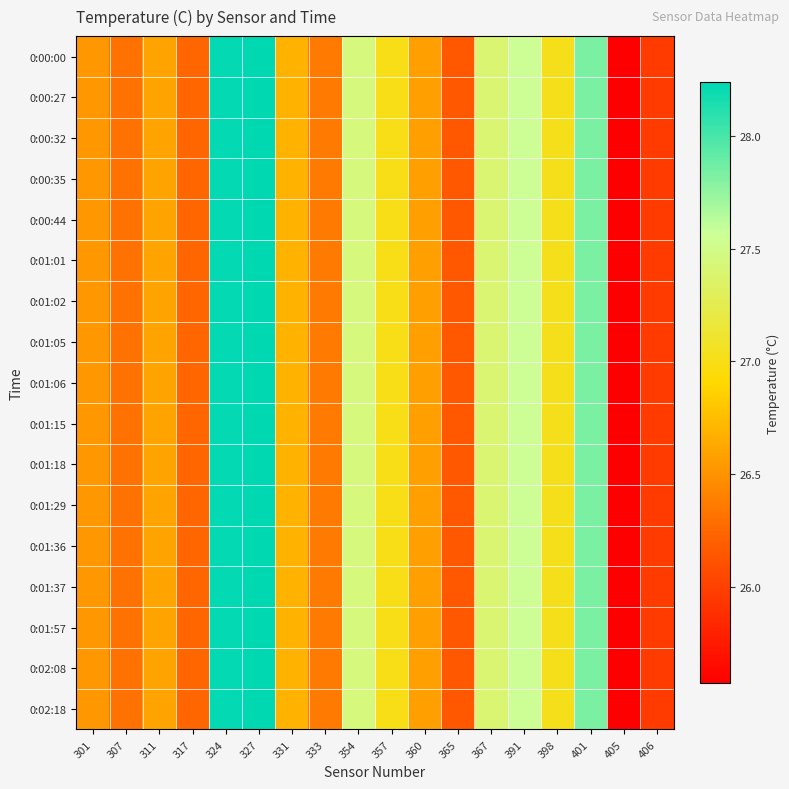

Which label corresponds to the smallest value in the chart?

405